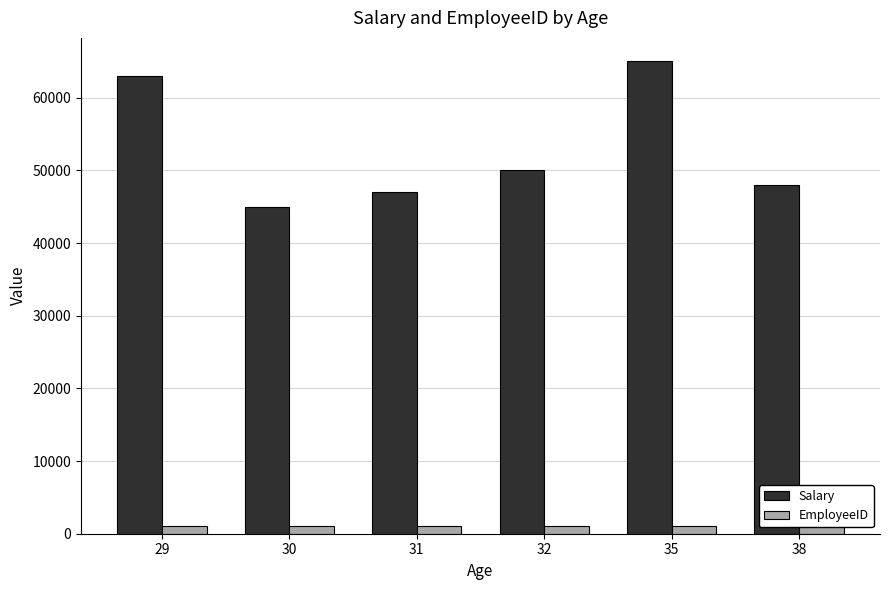

What is the value of the Salary bar at the 3rd from the left?

47000